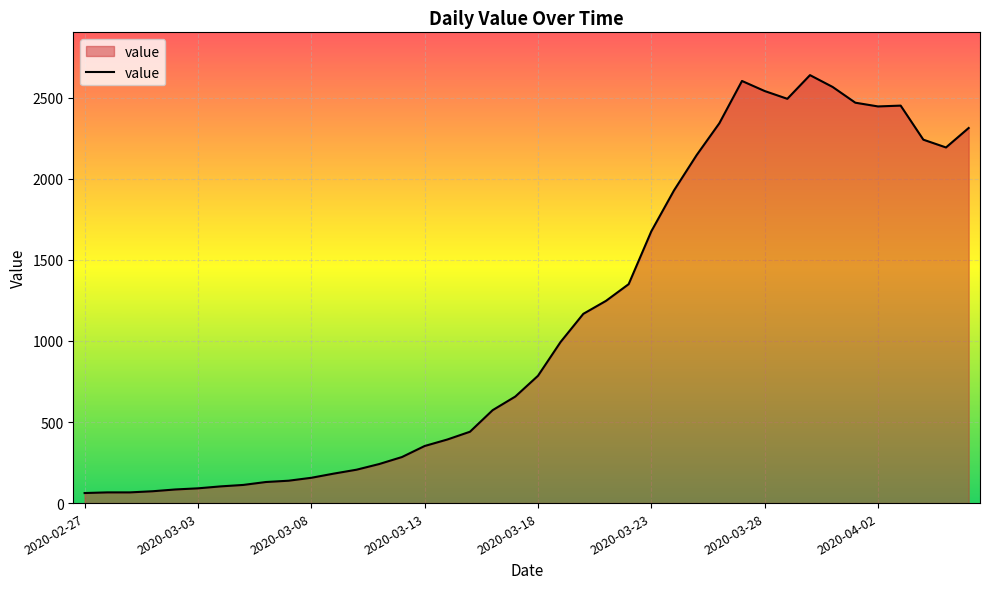

What is the smallest value displayed?

62